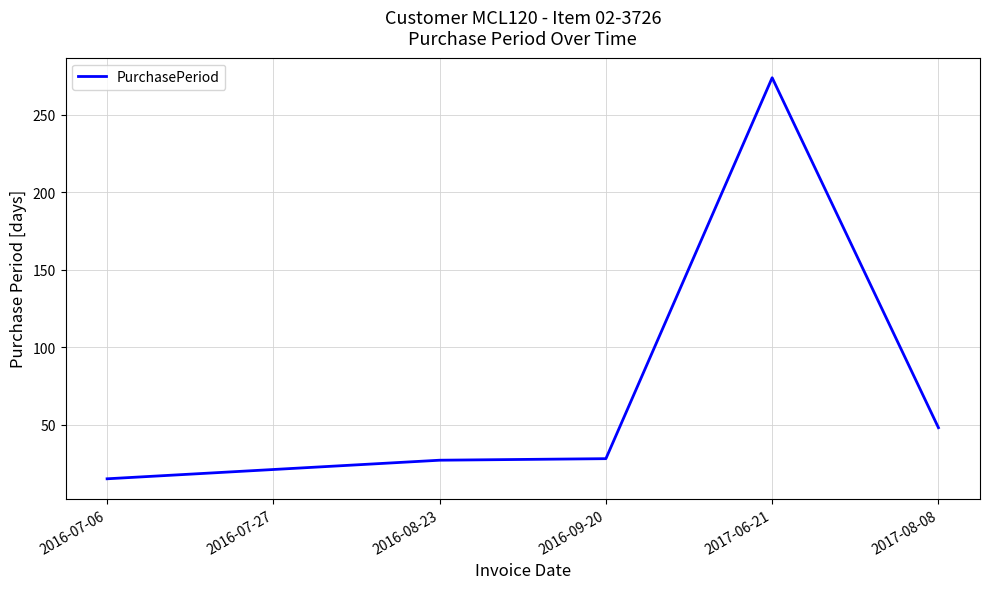

Is it true that the value at 2017-08-08 is 48?

True